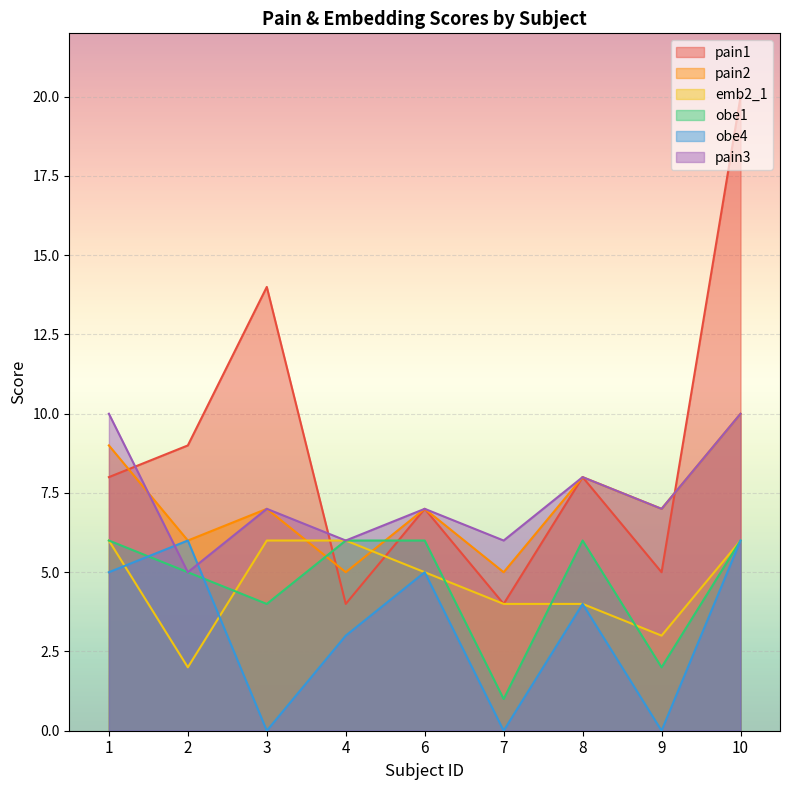

How many interior local valleys does the pain1 series have?

3